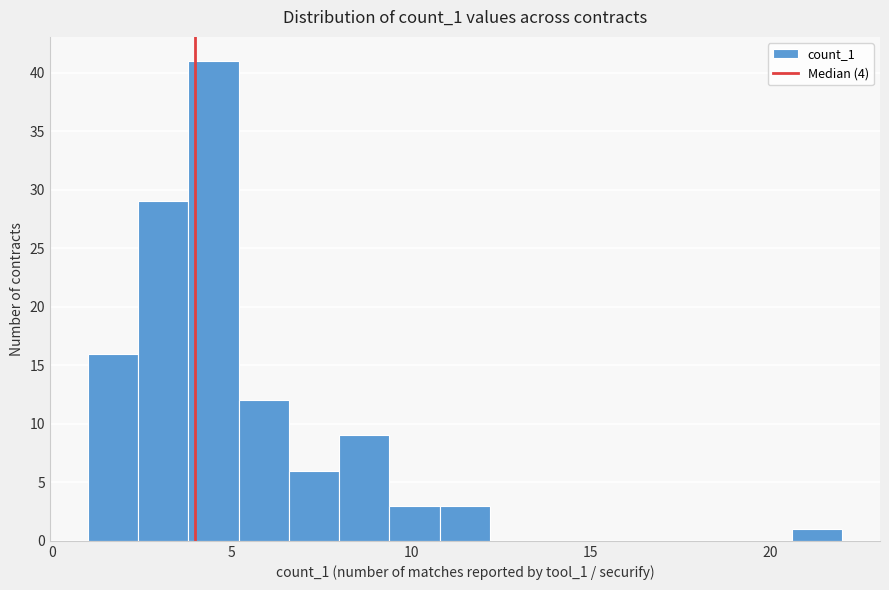

Around what value on the x-axis is the tallest bar? Give the approximate position of its centre, as read against the axis.

4.5